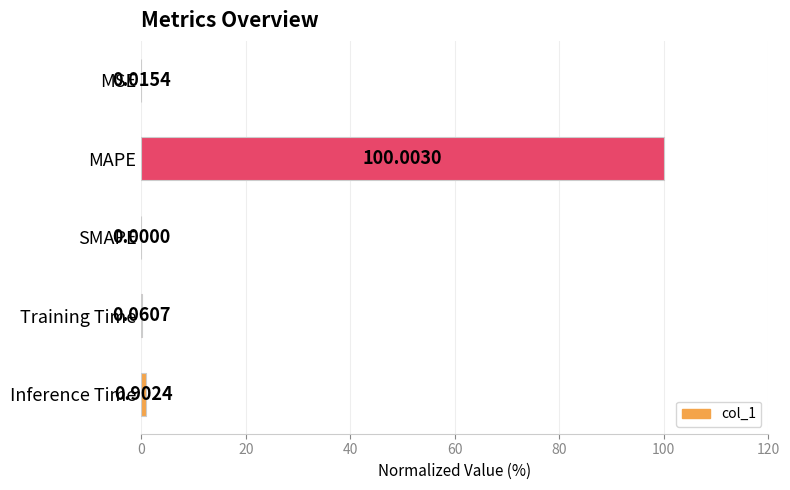

Where is the data nearest to the value 50?

Inference Time